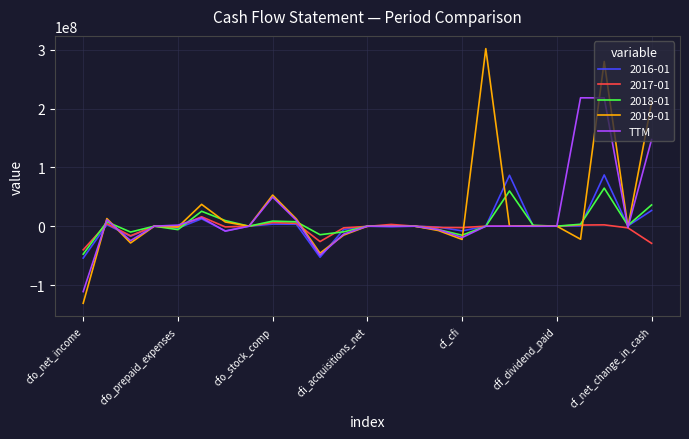

Is this an area chart (filled region under the line)?

No